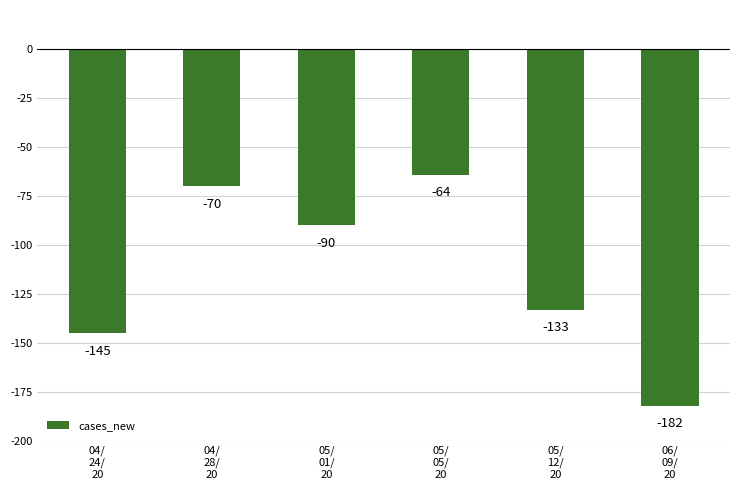

What position from the right is 05/
05/
20?

3